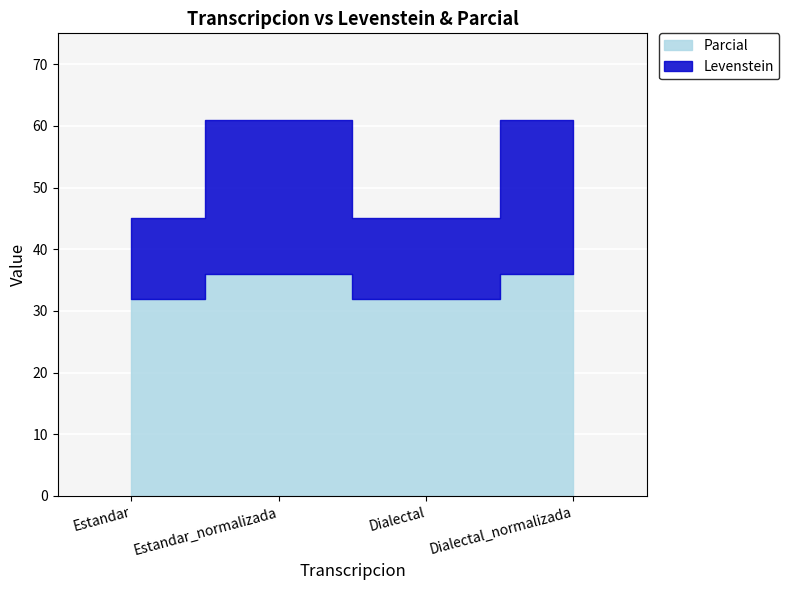

Read the Parcial value at Dialectal.

31.9